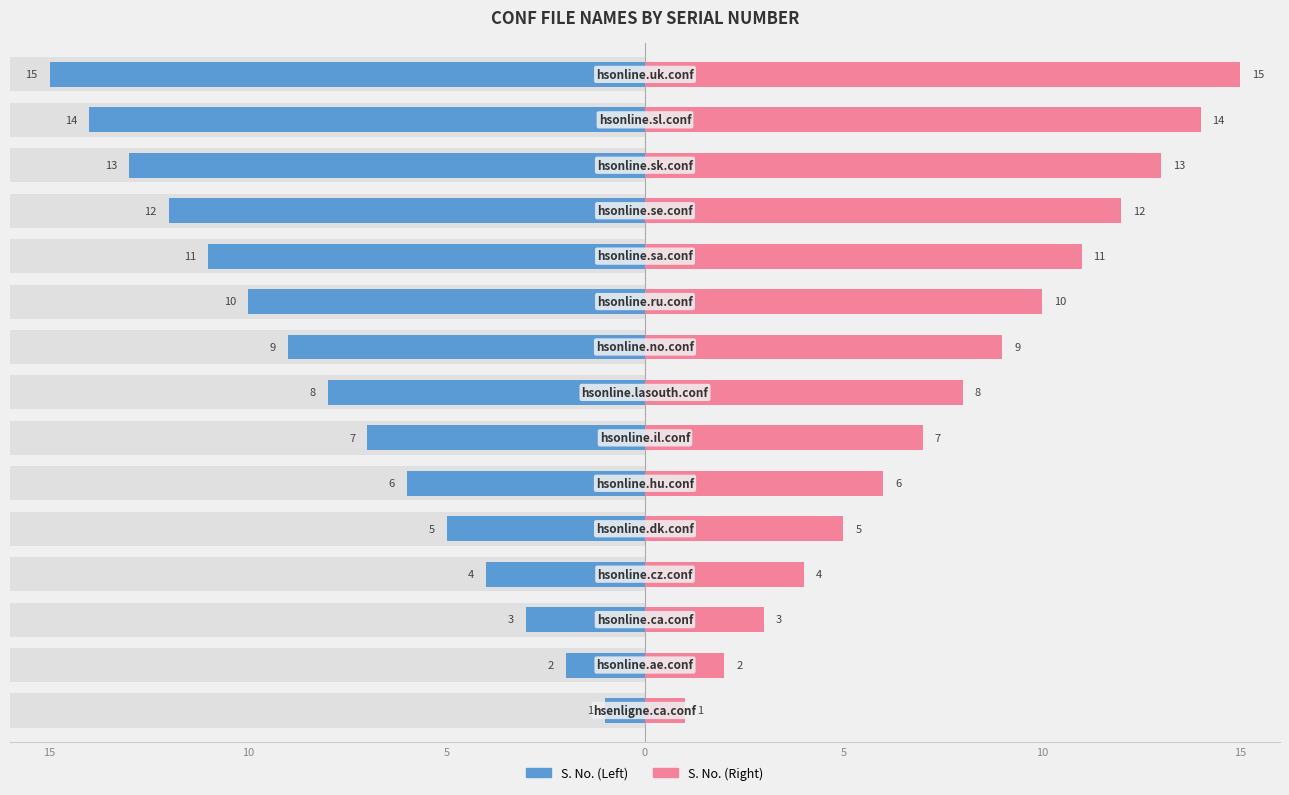

List the series in order of their peak value, lowest first.

S. No. (Left), S. No. (Right)